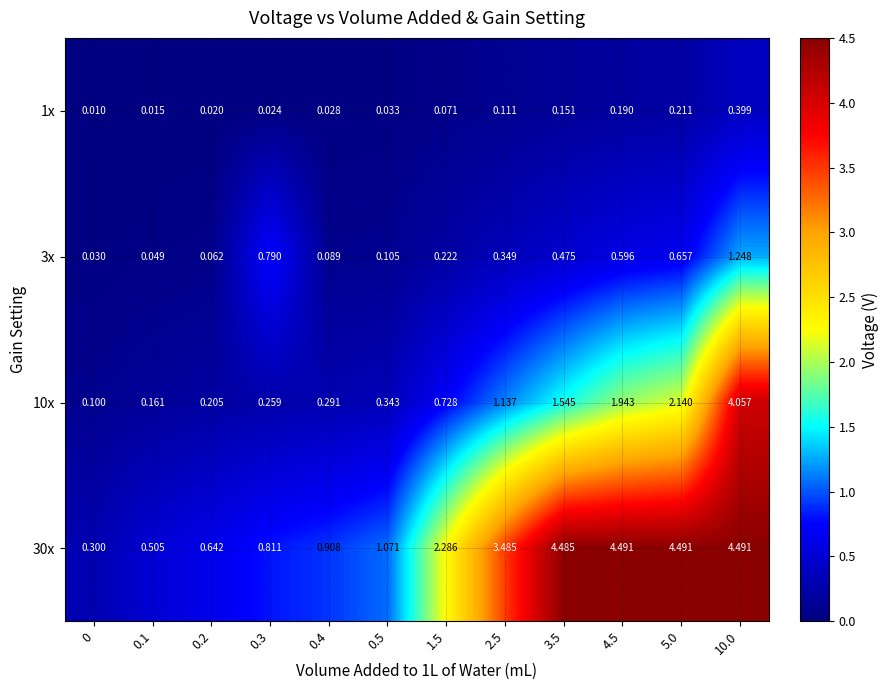

Is the value of 10x at 0.5 greater than the value of 30x at 0.2?

No